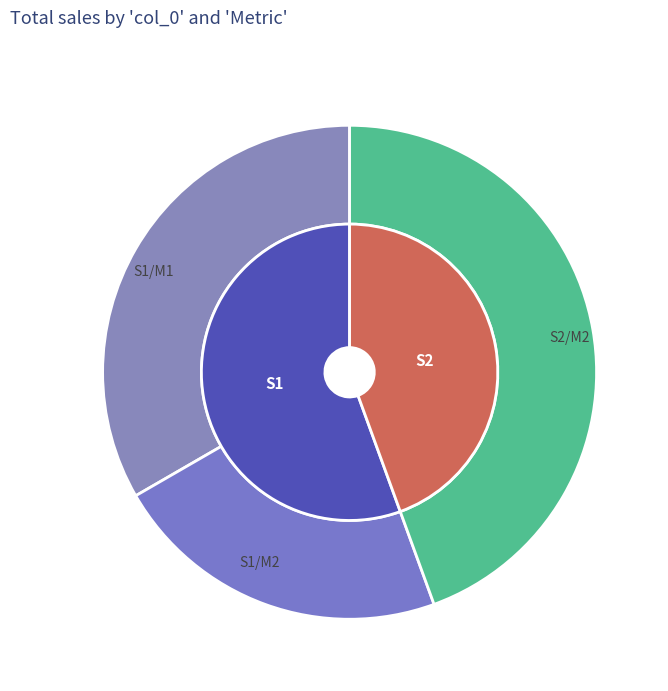

Count the number of slices in the pie.

2